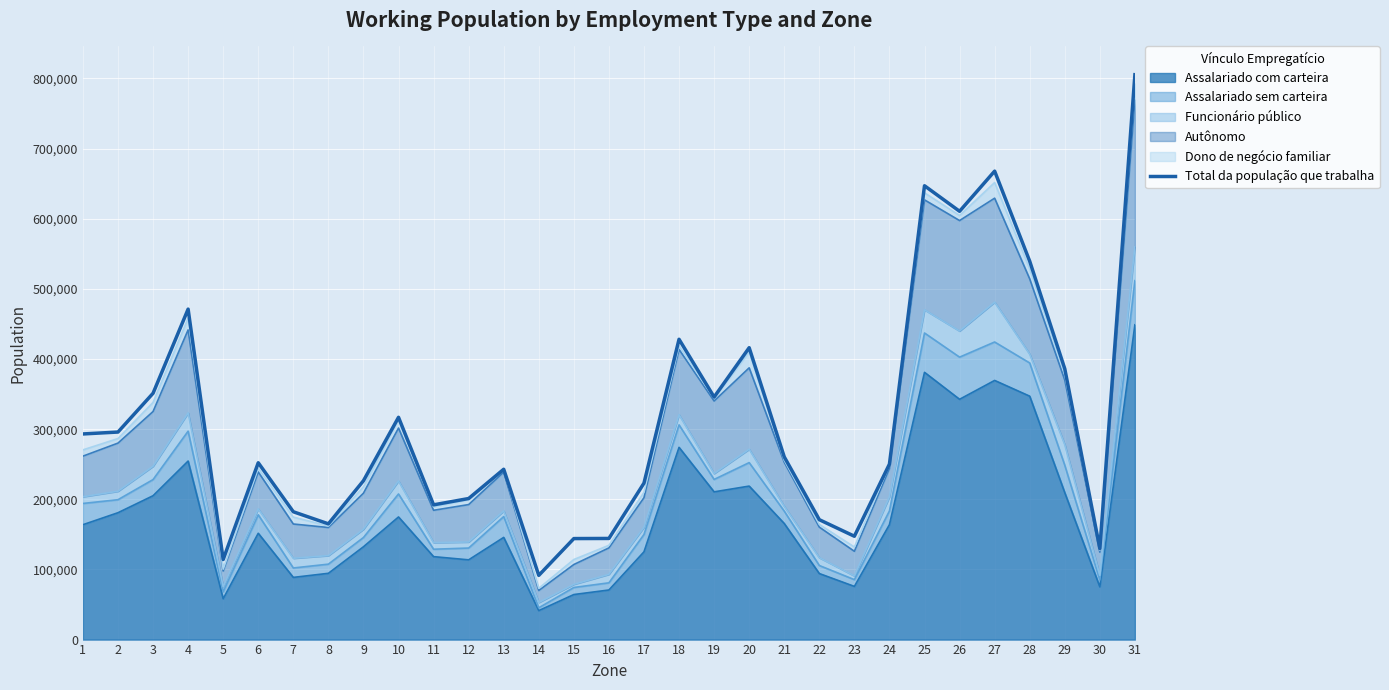

What is the value of the 31st point from the left?

805346.0